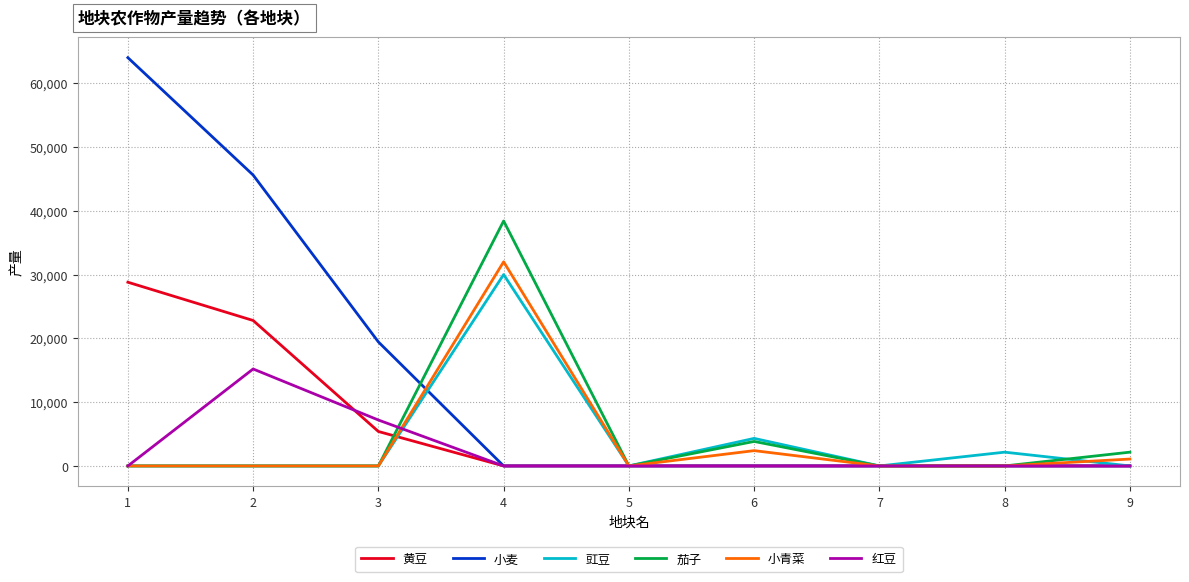

How many lines are shown in the chart?

6